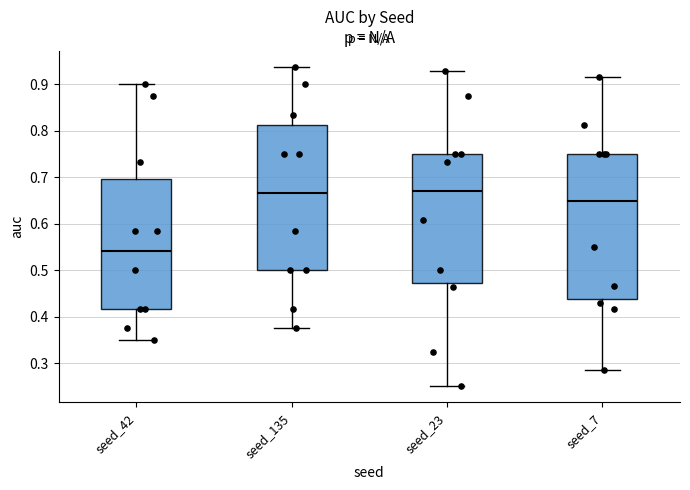

Which box's median line is the lowest?

seed_42